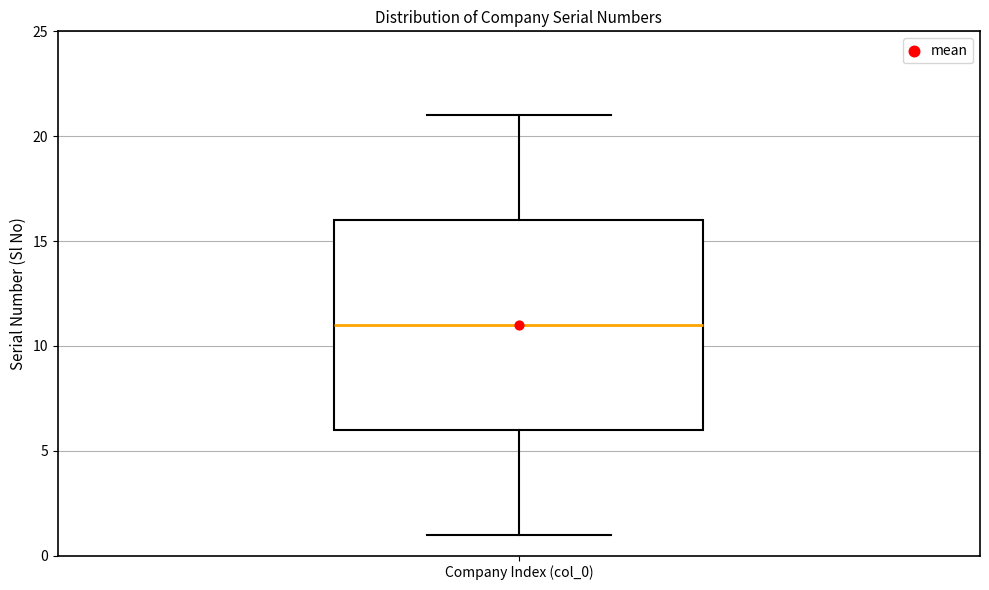

Where is the upper edge of the box for Company Index (col_0) on the y-axis? The values are not printed on the chart, so give them approximately, as read against the axis.

16